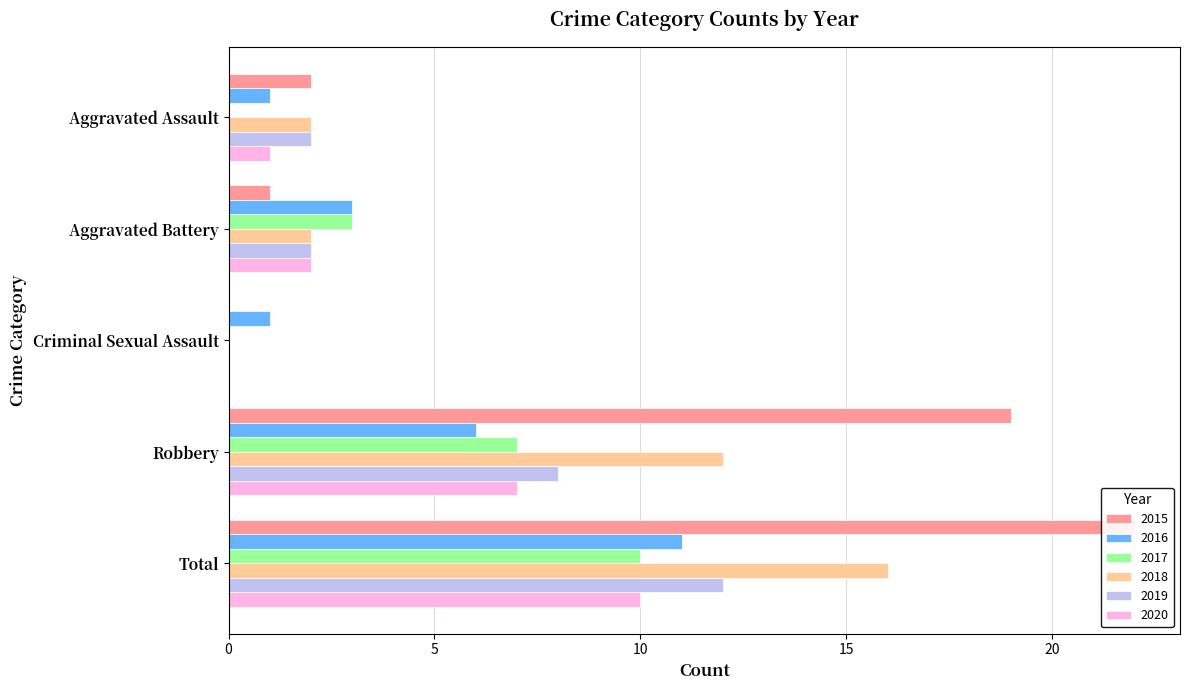

Where is 2018 nearest to the value 8?

Robbery